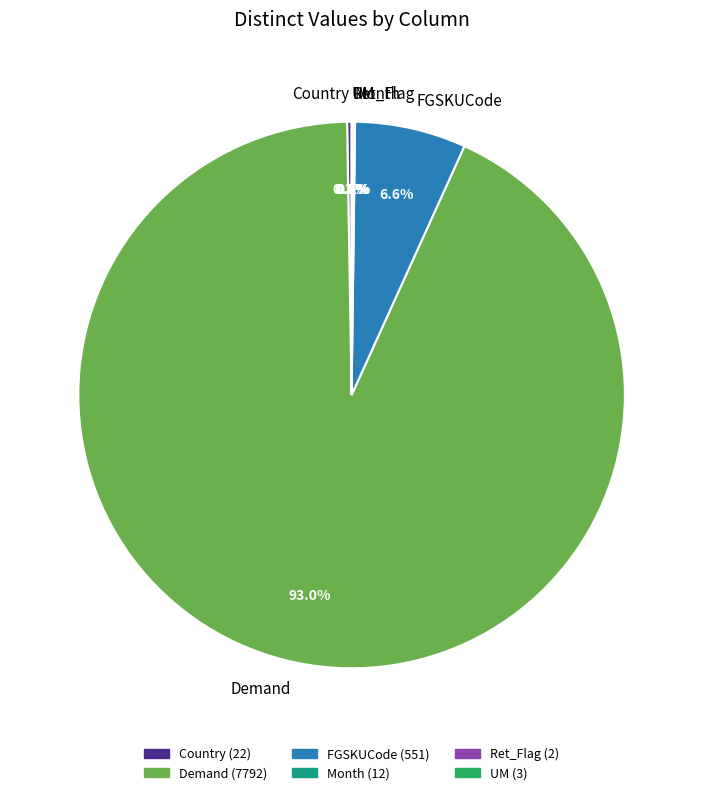

Does any single category account for the majority?

Yes